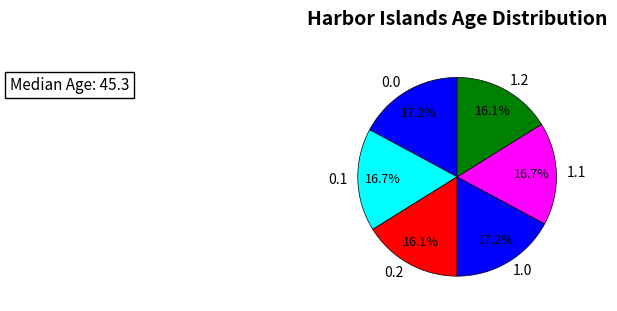

Is there any slice that represents more than half of the pie?

No